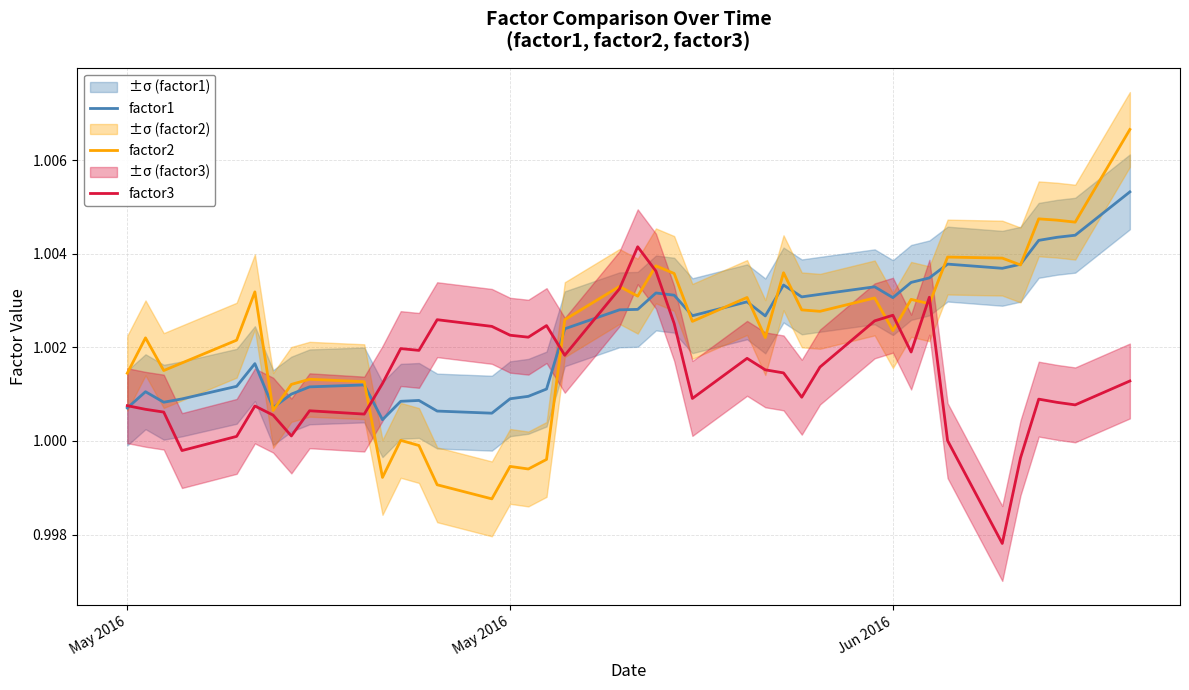

Reading right to left, extract all data points from this chart.

factor1: 1.0	1.0	1.0	1.0	1.0	1.0	1.0	1.0	1.0	1.0	1.0	1.0	1.0	1.0	1.0	1.0	1.0	1.0	1.0	1.0	1.0	1.0	1.0	1.0	1.0	1.0	1.0	1.0	1.0	1.0	1.0	1.0	1.0	1.0	1.0	1.0	1.0	1.0	1.0	1.0
factor2: 1.0	1.0	1.0	1.0	1.0	1.0	1.0	1.0	1.0	1.0	1.0	1.0	1.0	1.0	1.0	1.0	1.0	1.0	1.0	1.0	1.0	1.0	1.0	1.0	1.0	1.0	1.0	1.0	1.0	1.0	1.0	1.0	1.0	1.0	1.0	1.0	1.0	1.0	1.0	1.0
factor3: 1.0	1.0	1.0	1.0	1.0	1.0	1.0	1.0	1.0	1.0	1.0	1.0	1.0	1.0	1.0	1.0	1.0	1.0	1.0	1.0	1.0	1.0	1.0	1.0	1.0	1.0	1.0	1.0	1.0	1.0	1.0	1.0	1.0	1.0	1.0	1.0	1.0	1.0	1.0	1.0